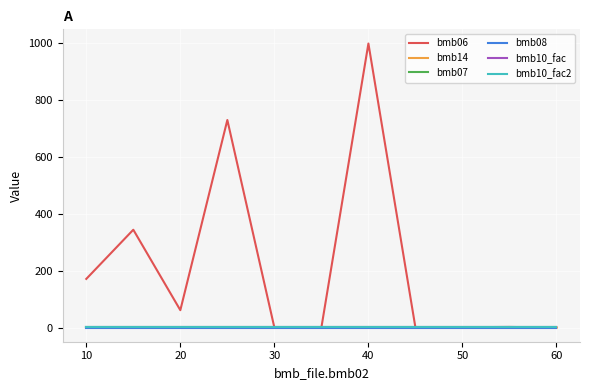

True or false: bmb07 has more than 2 interior local peaks.

False